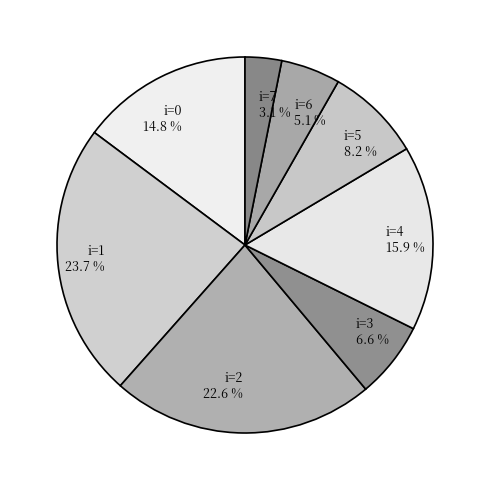

Which category has the biggest portion of the pie?

i=1